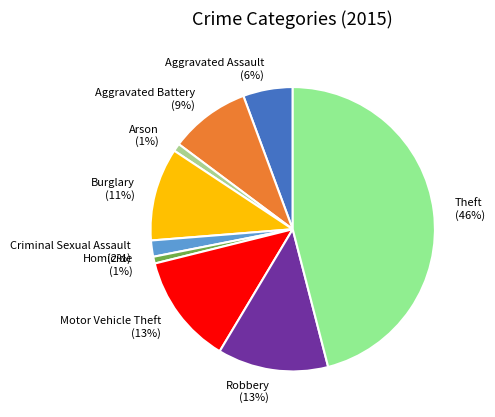

To the nearest percent, what is the difference between the Aggravated Assault and Homicide slice percentages?

5%